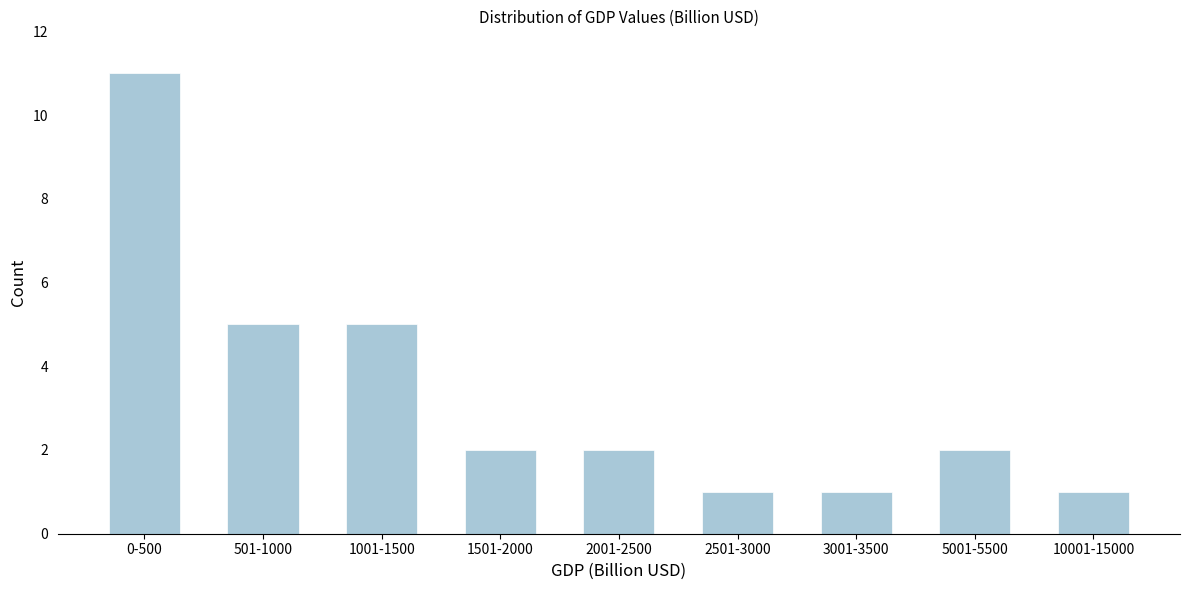

Reading right to left, list all the values displayed in this chart.

1	2	1	1	2	2	5	5	11